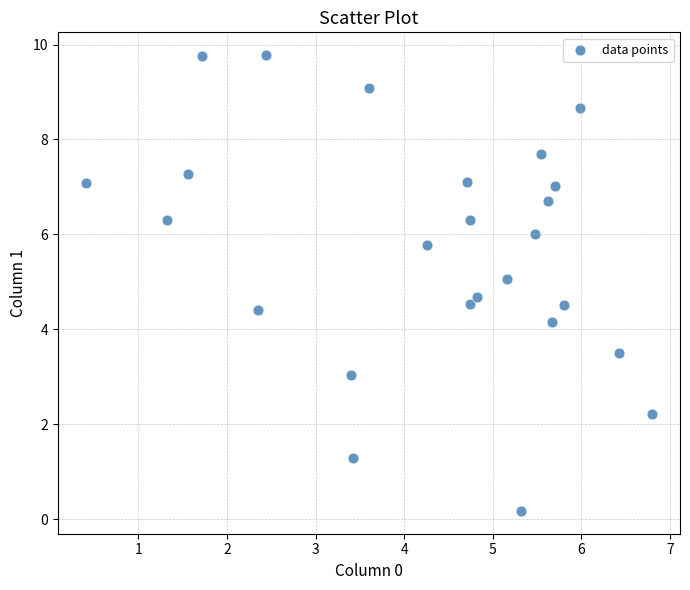

What Y value in the scatter plot is closest to 4?

4.2